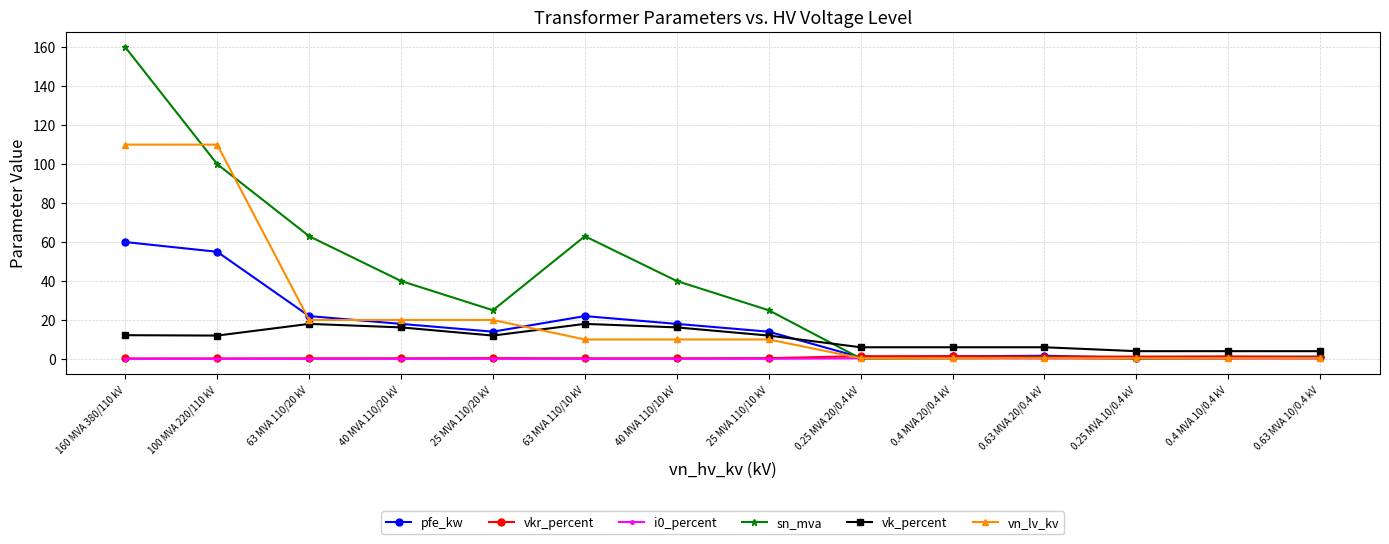

At how many categories does at least one series exceed 74?

2